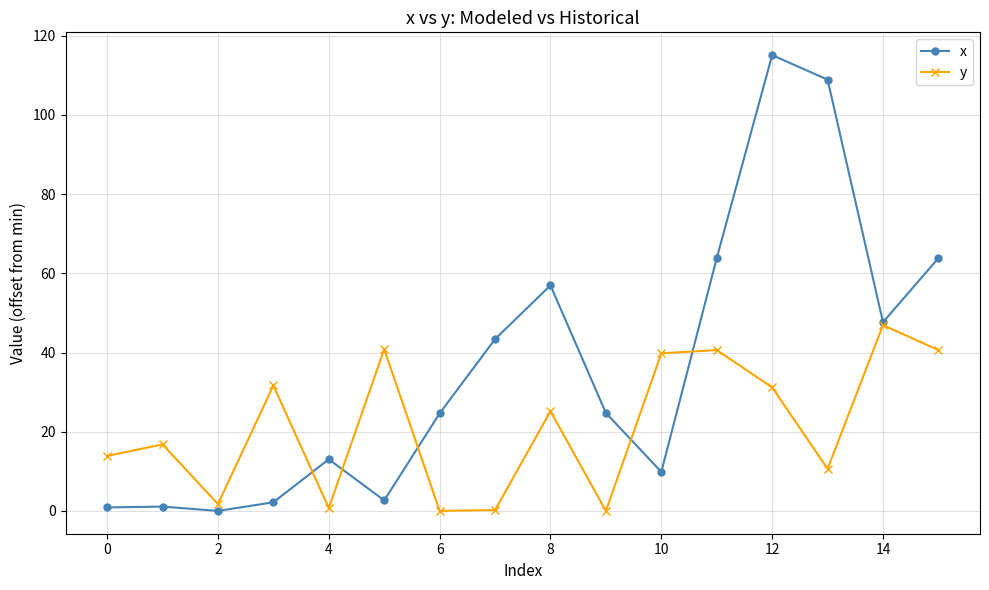

Rank the series by their average value, from highest to lowest.

x, y